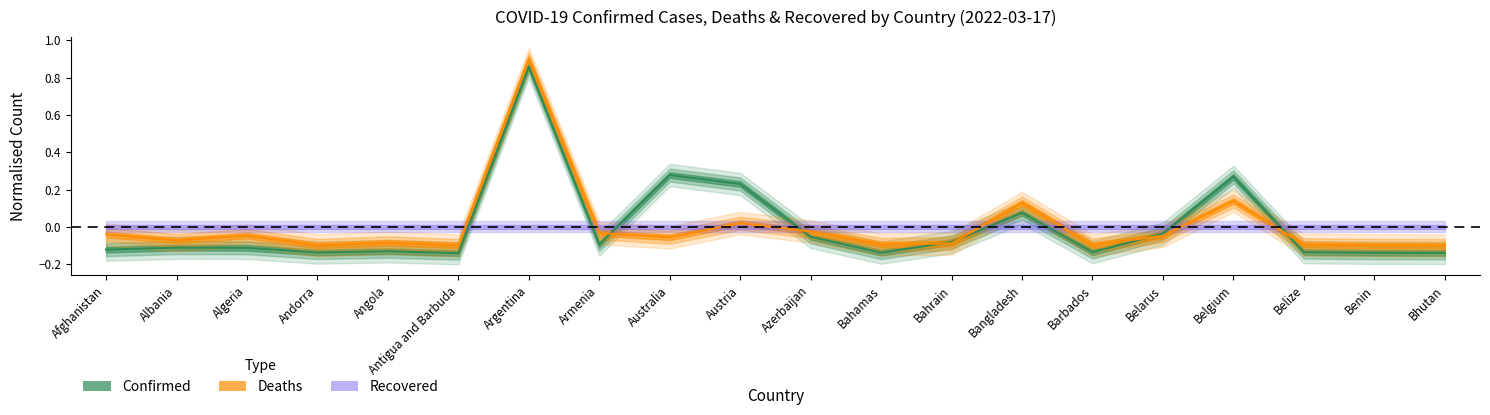

What is the difference between the second highest and minimum values in the Deaths series?

0.2